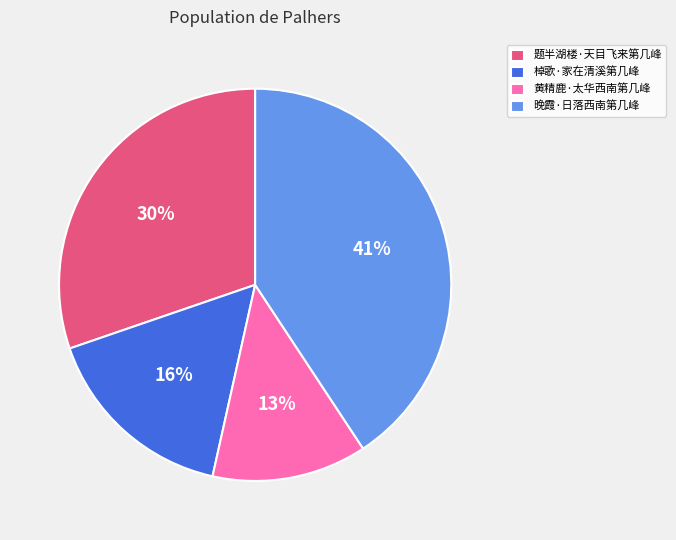

What percentage is the 黄精鹿·太华西南第几峰 slice, to the nearest percent?

13%